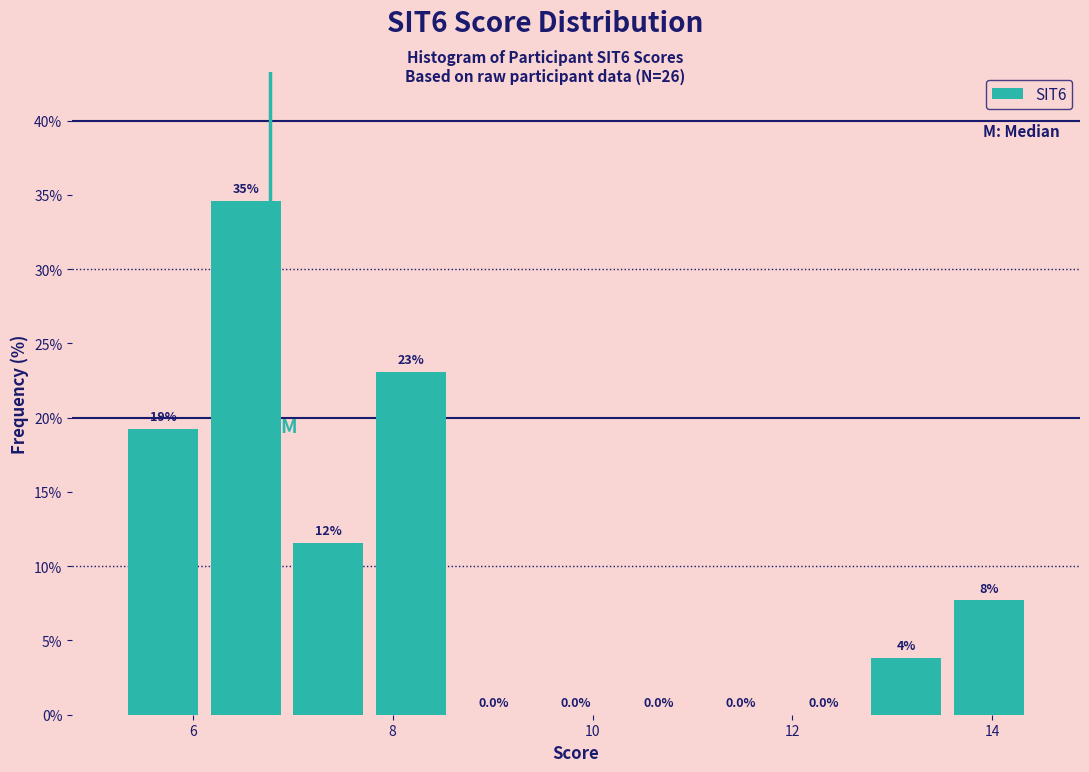

Over which range of the x-axis is the bar tallest?

6.2 to 7.0